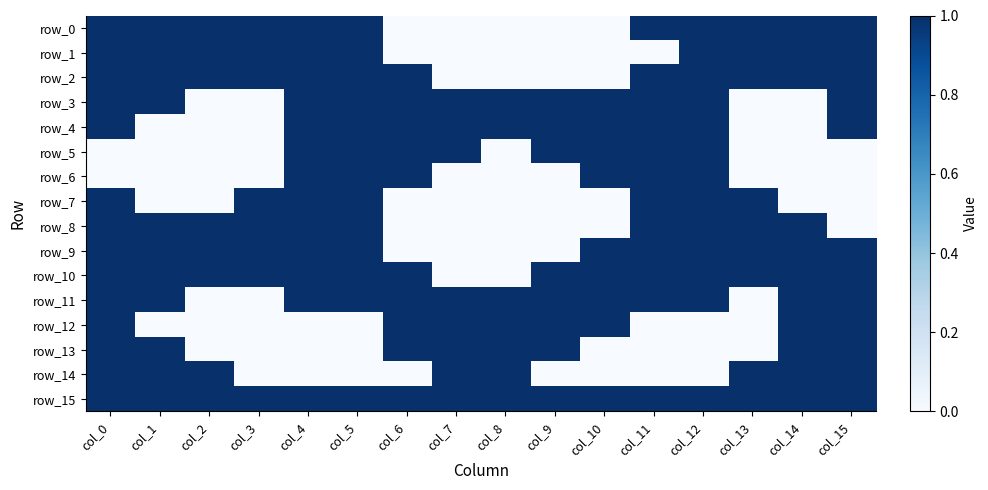

Which series has the largest total across all categories?

row_15